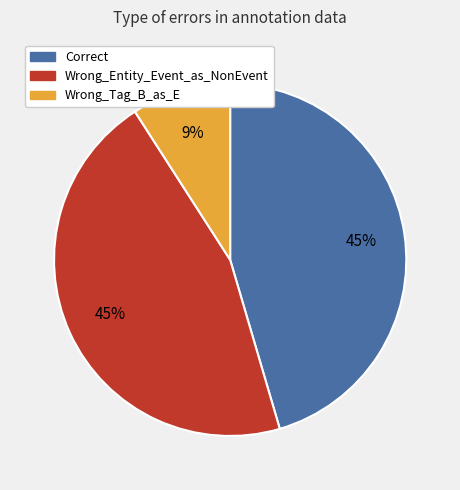

Which category has the smallest portion of the pie?

Wrong_Tag_B_as_E